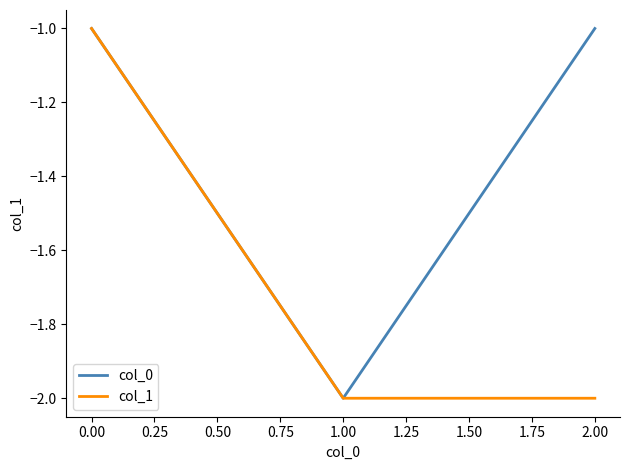

What is the sum of all col_0 values?

-4